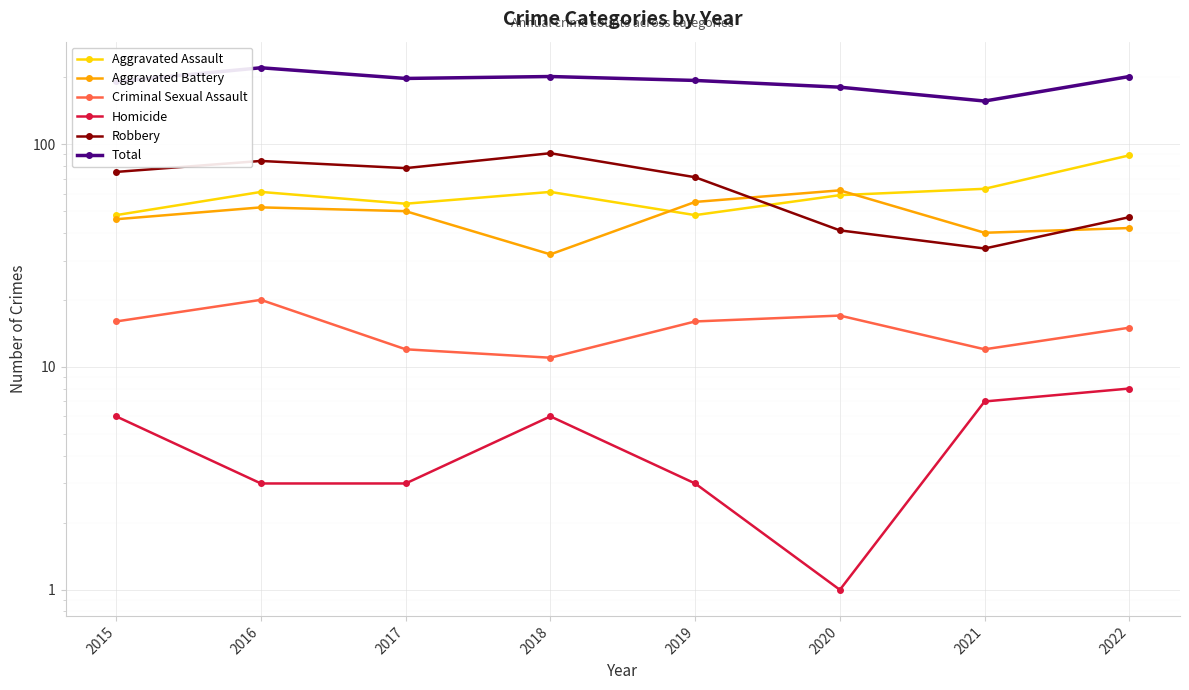

What is the approximate value of Total at 2020?

180